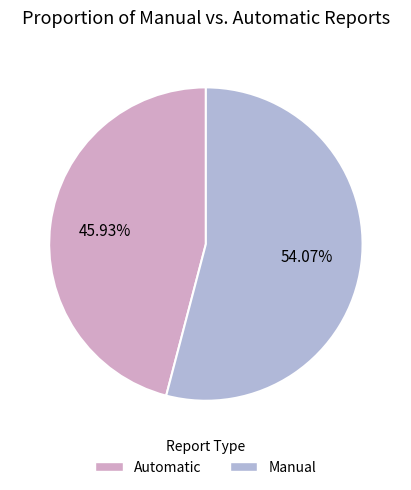

What is the ratio of the value at Manual to the value at Automatic?

1.2